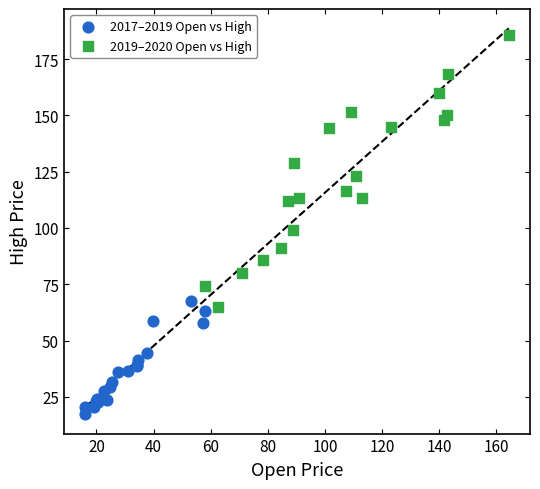

Which series contains the lowest Y value?

2017–2019 Open vs High